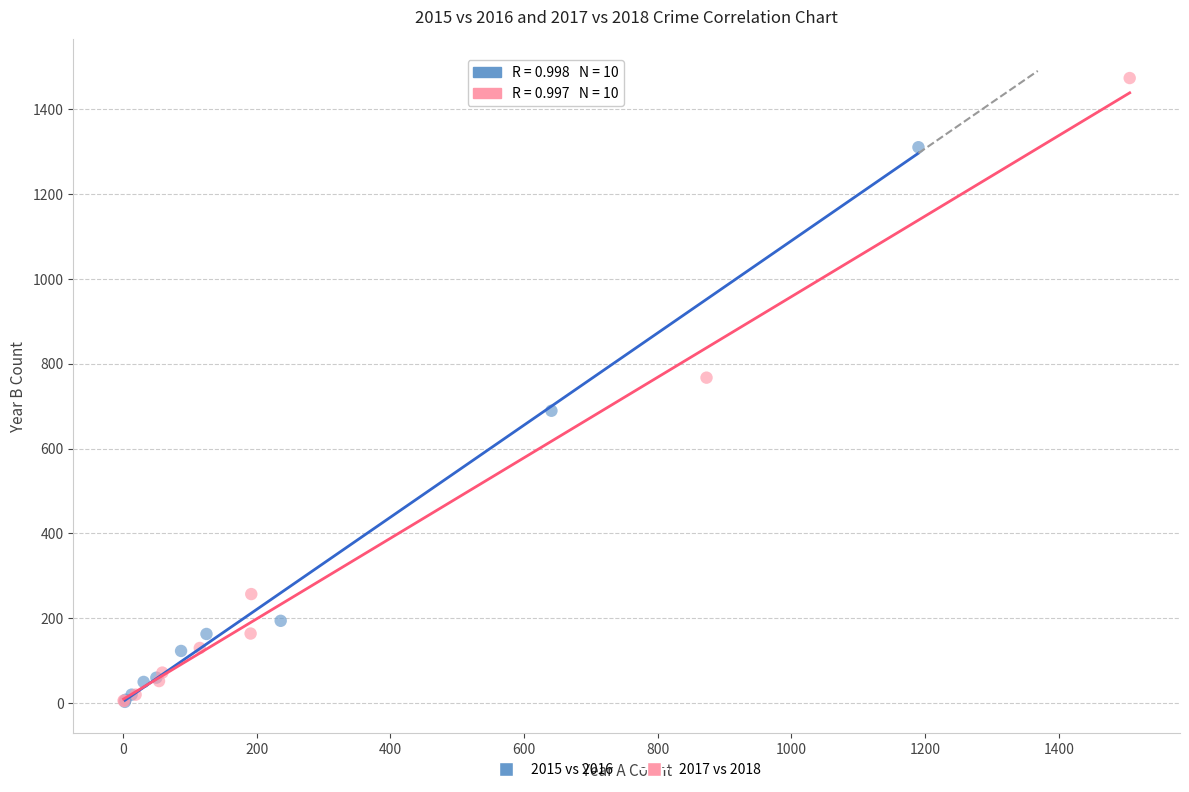

Which series has the widest spread of Y values?

2017 vs 2018